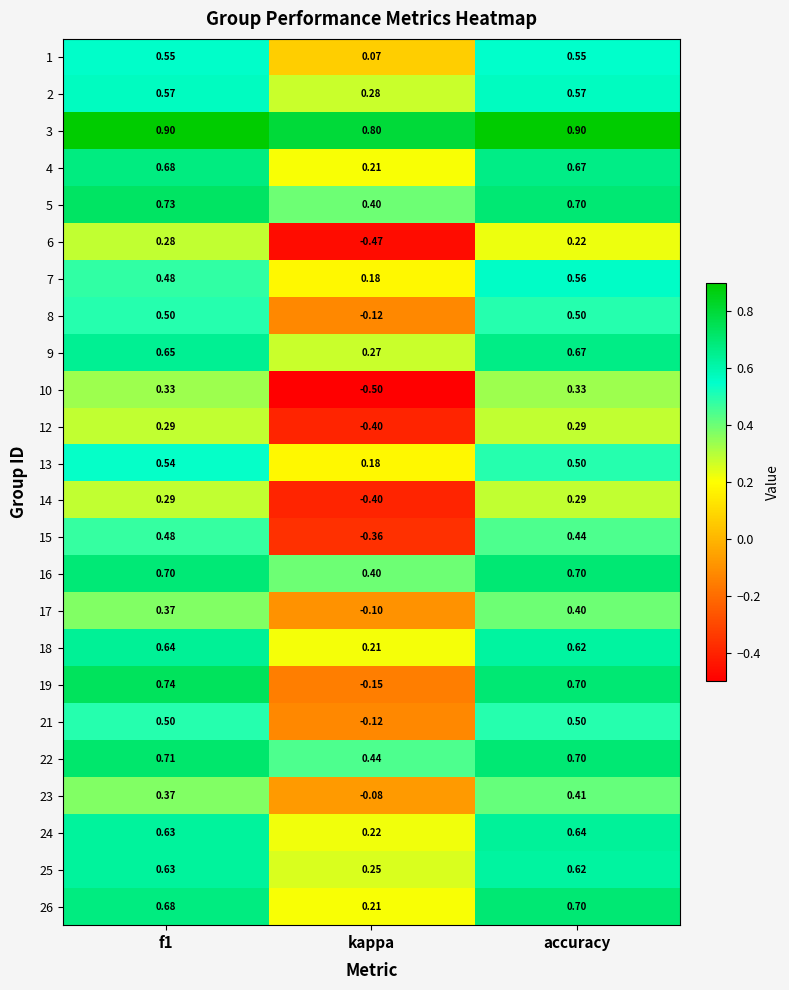

At which label does 24 reach its minimum?

kappa